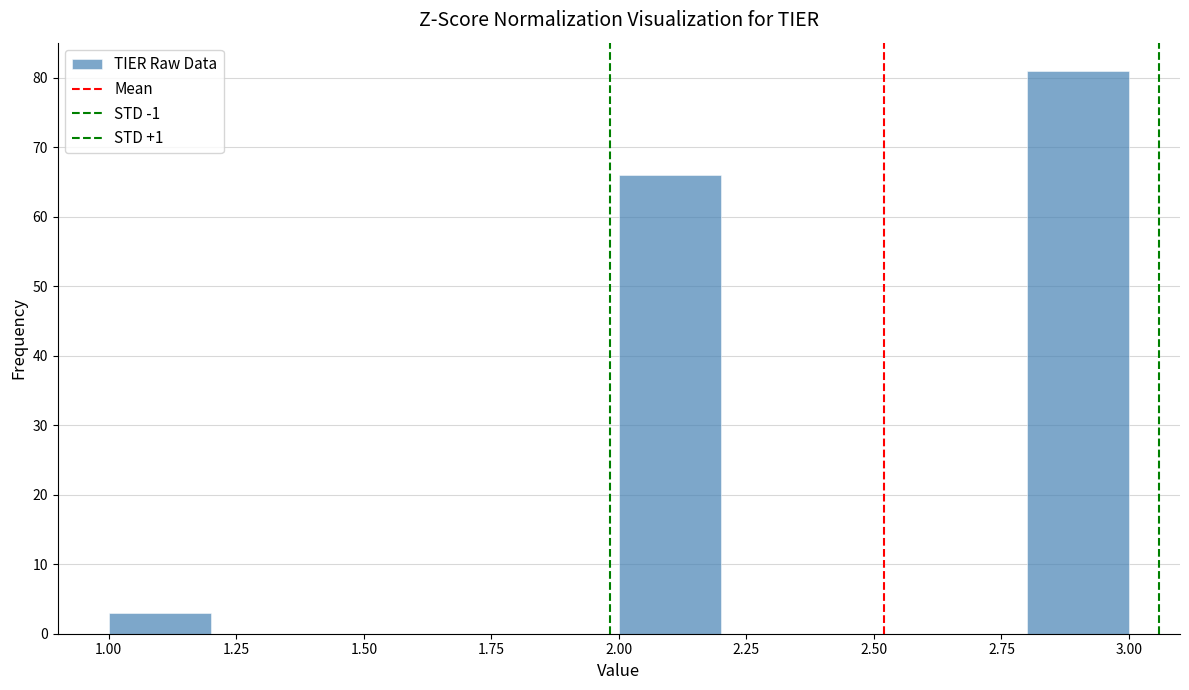

Reading left to right, transcribe this chart: for each bar, give the range it covers on the x-axis and its height. The values are not printed on the chart, so give them approximately, as read against the axis.

1.0 to 1.2: 3
1.2 to 1.4: 0
1.4 to 1.6: 0
1.6 to 1.8: 0
1.8 to 2.0: 0
2.0 to 2.2: 66
2.2 to 2.4: 0
2.4 to 2.6: 0
2.6 to 2.8: 0
2.8 to 3.0: 81